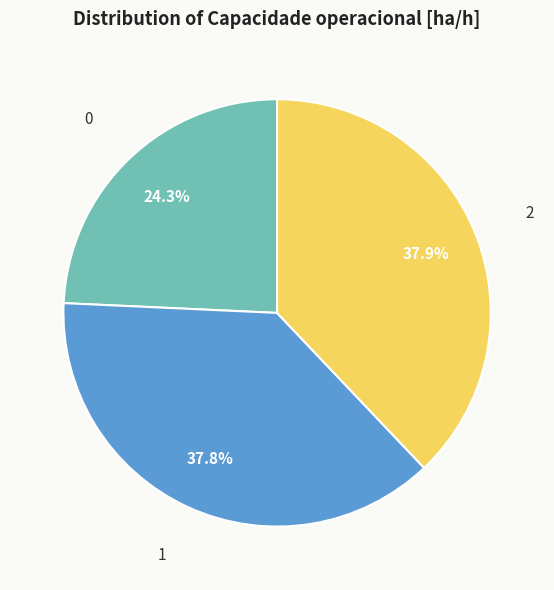

To the nearest percent, what is the difference between the largest and smallest slice percentages?

14%